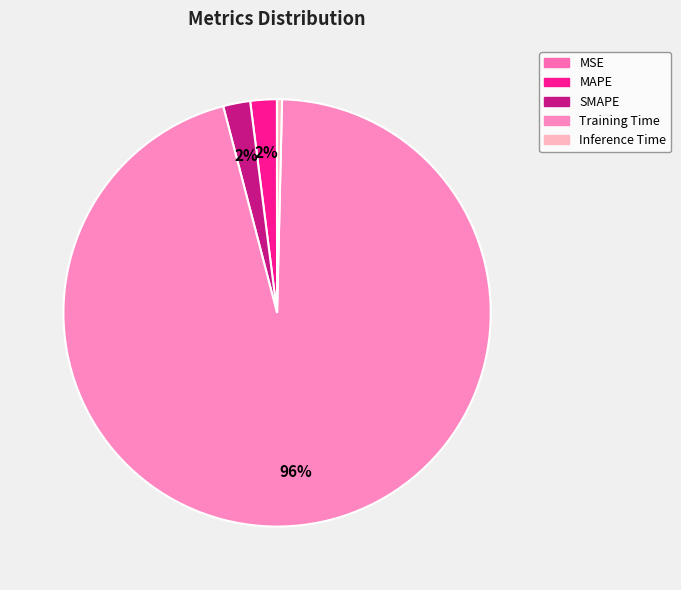

Rank the categories by value from lowest to highest.

MSE, Inference Time, MAPE, SMAPE, Training Time